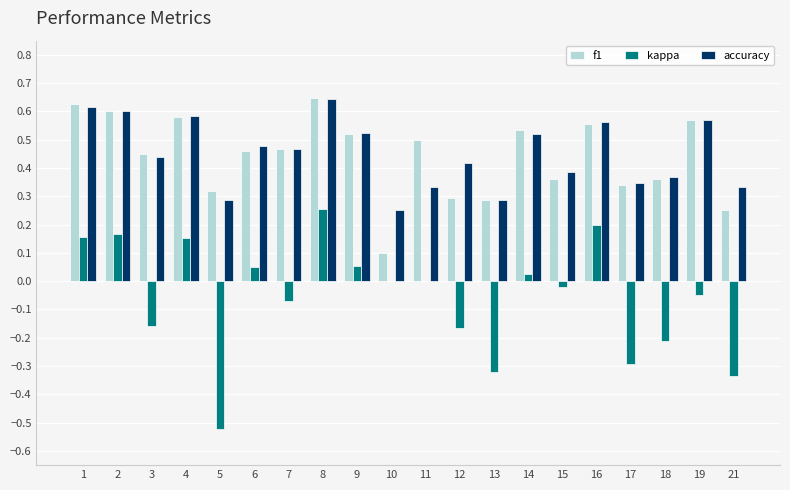

Between 5 and 16, which series saw the biggest shift?

kappa